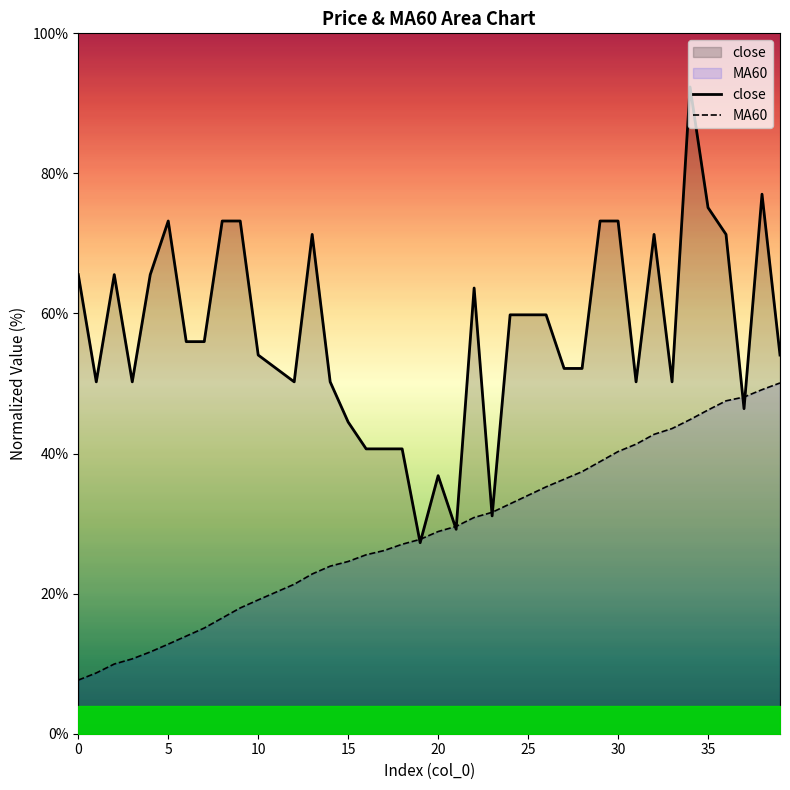

Reading right to left, what are all the values shown in this chart?

close: 54.1	77.0	46.4	71.3	75.1	92.3	50.2	71.3	50.2	73.2	73.2	52.2	52.2	59.8	59.8	59.8	31.1	63.6	29.2	36.8	27.3	40.7	40.7	40.7	44.5	50.2	71.3	50.2	52.2	54.1	73.2	73.2	56.0	56.0	73.2	65.6	50.2	65.6	50.2	65.6
MA60: 50.1	49.1	48.1	47.5	46.2	44.8	43.6	42.7	41.3	40.3	38.9	37.4	36.3	35.2	34.0	32.8	31.6	30.9	29.6	28.9	27.8	27.0	26.2	25.6	24.6	23.9	22.8	21.3	20.2	19.1	18.0	16.5	15.1	13.9	12.8	11.7	10.7	10.0	8.7	7.7